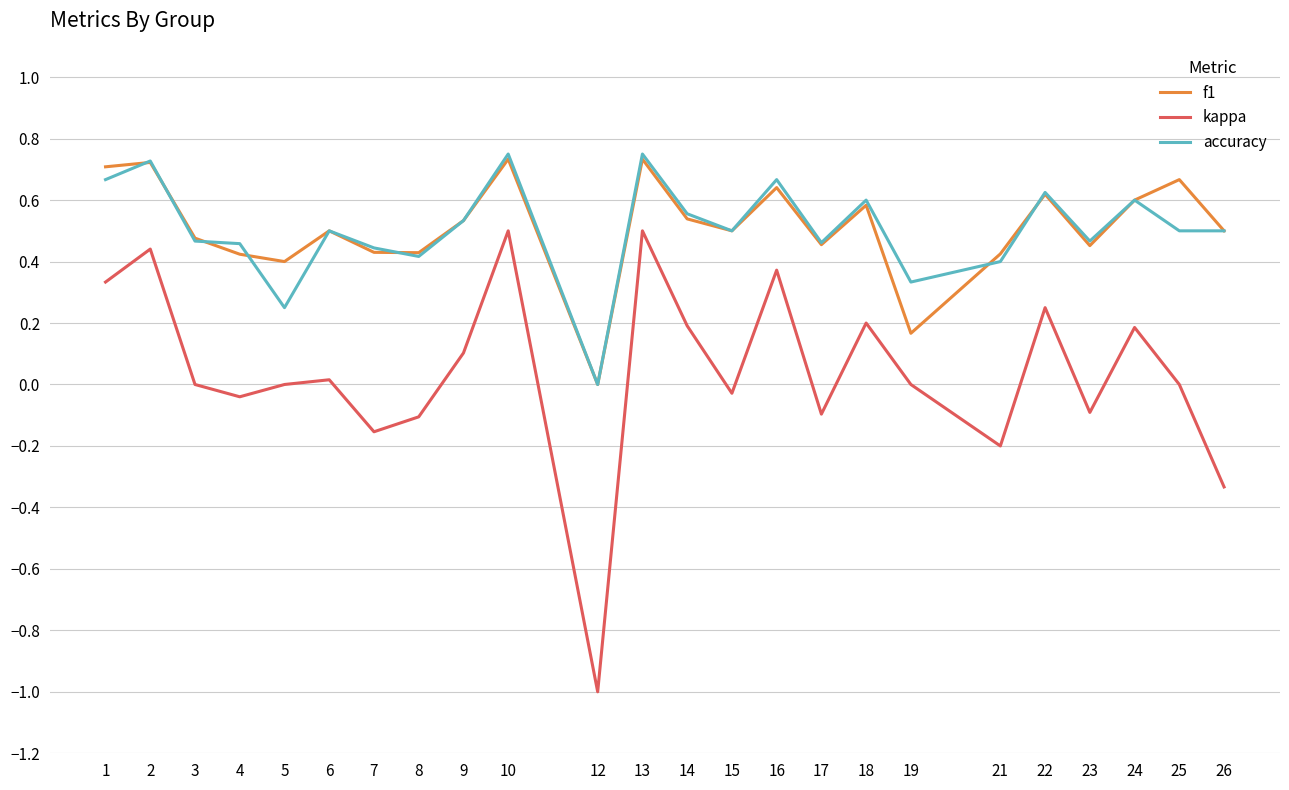

What is the sum of all f1 values?

12.2